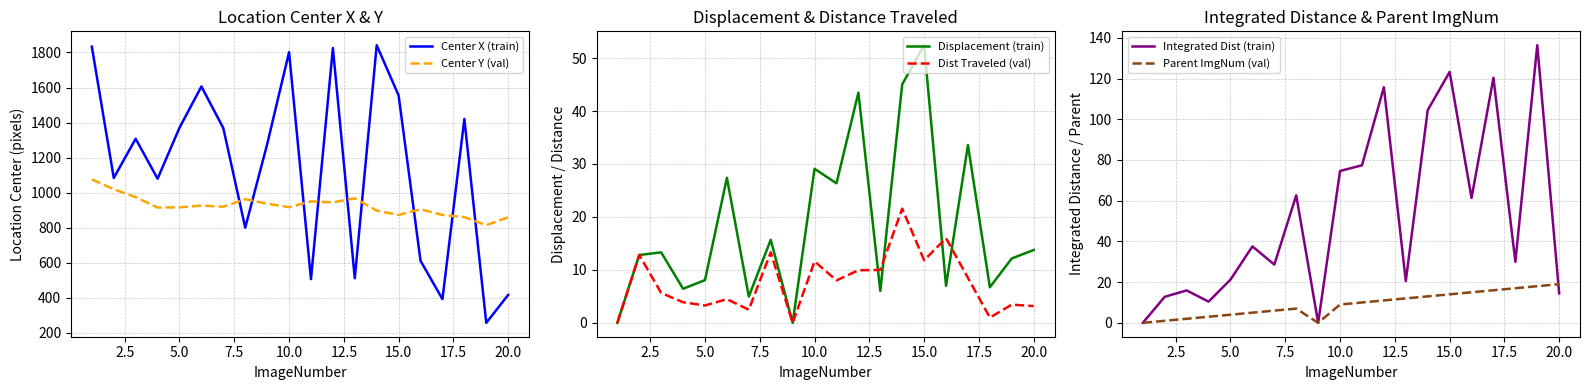

What is the sum of all Integrated Dist (train) values?

1067.5